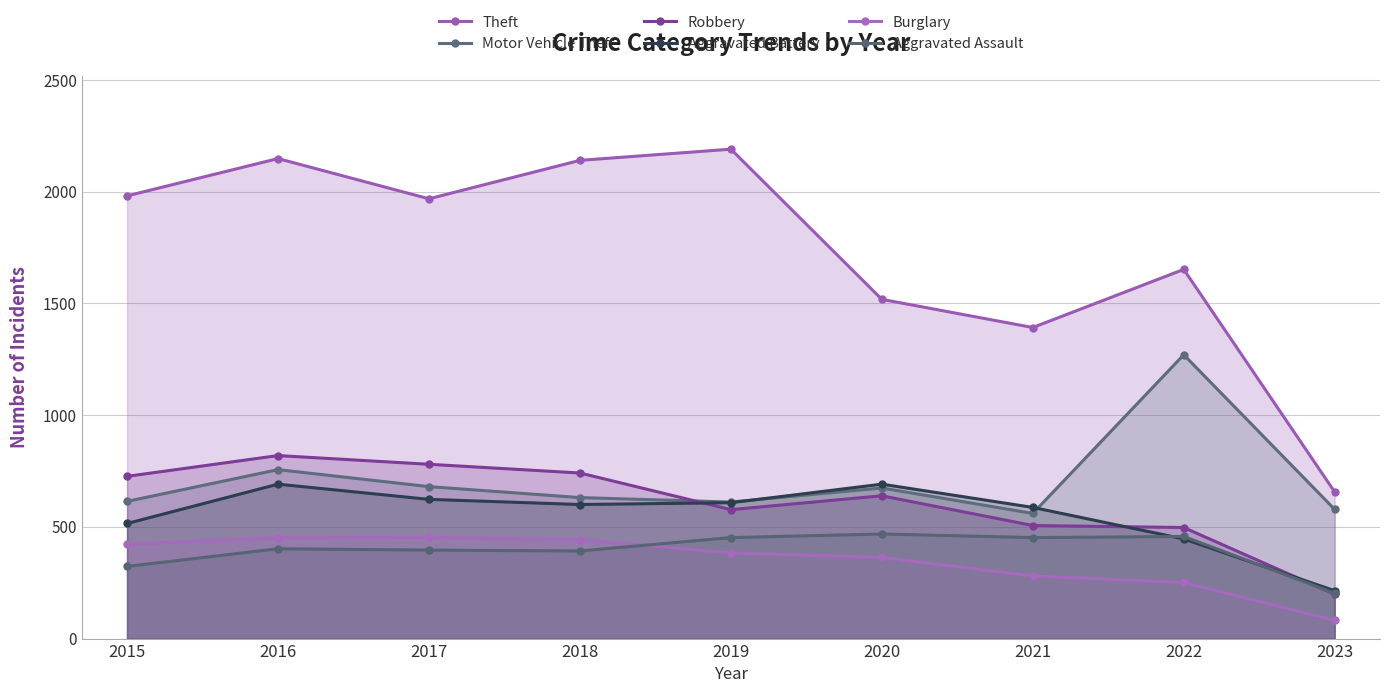

What is the maximum value shown in the chart?

2190